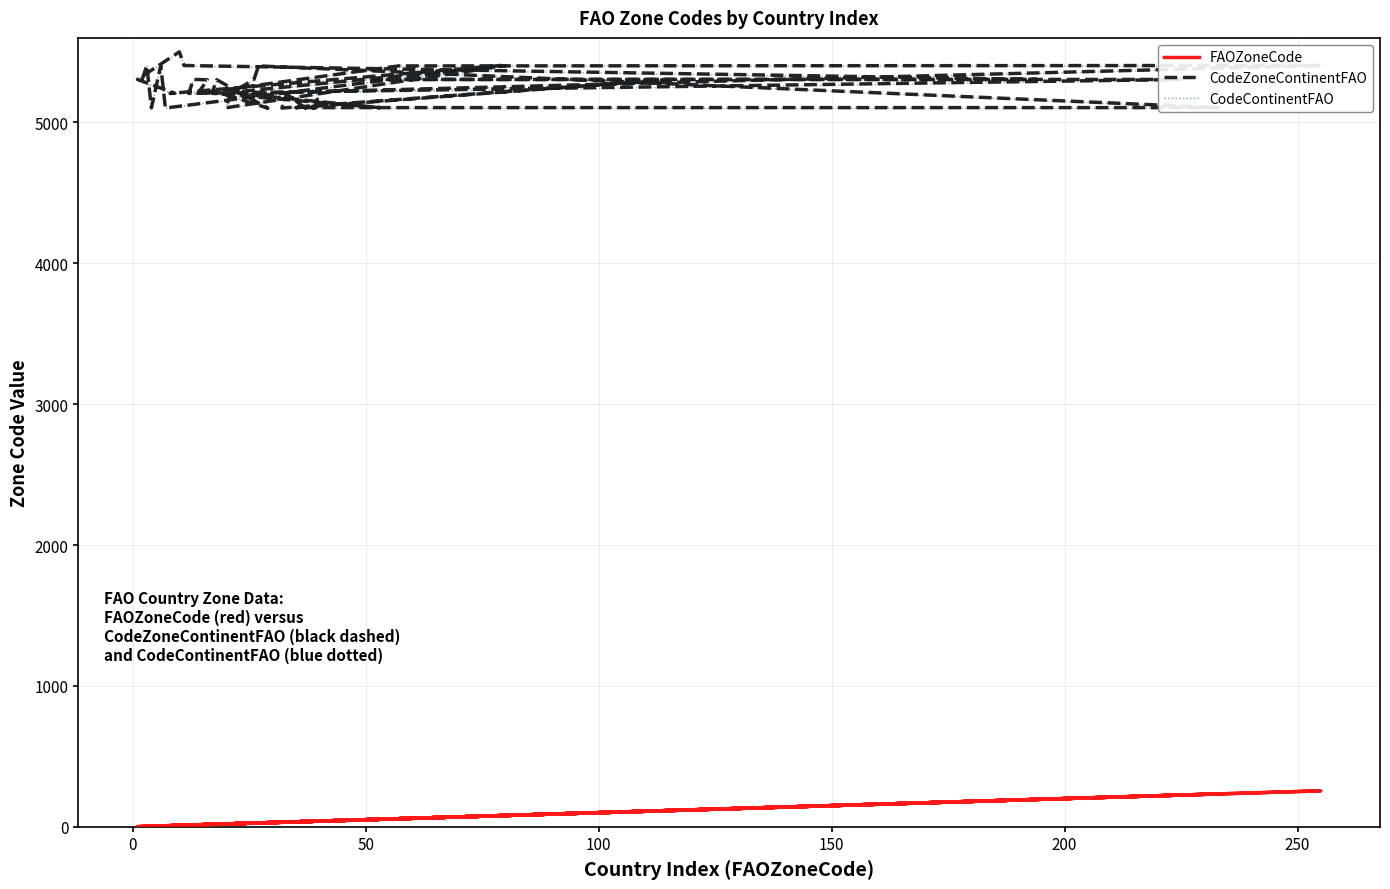

How many data points does each series have?

40